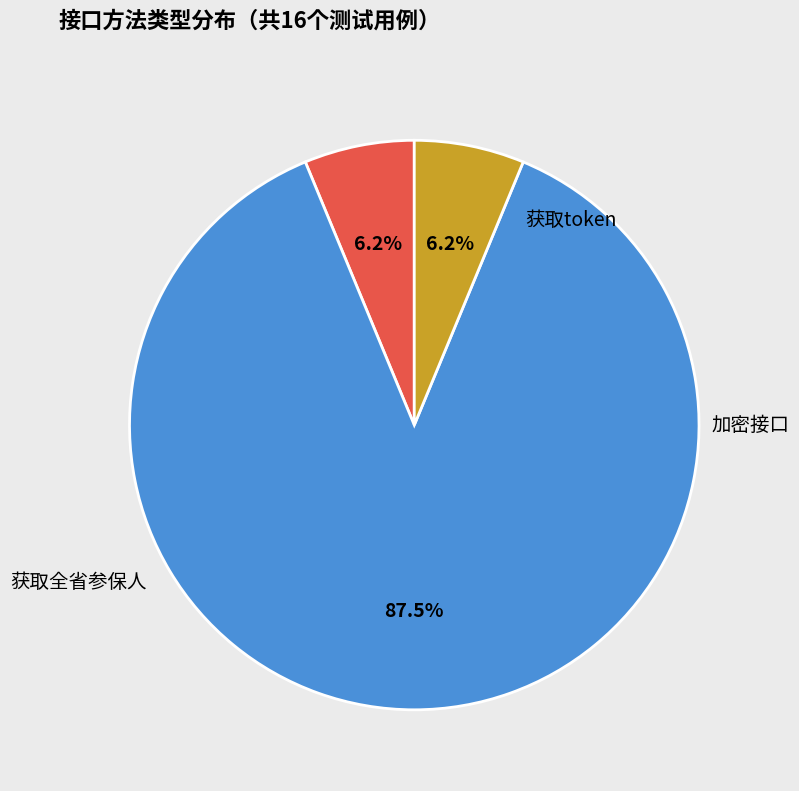

Count the number of slices in the pie.

3